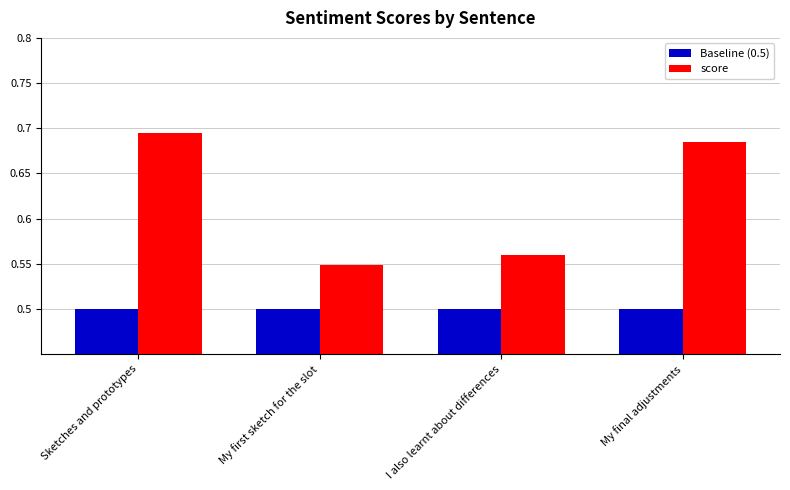

Which series has the largest range (max minus min)?

score